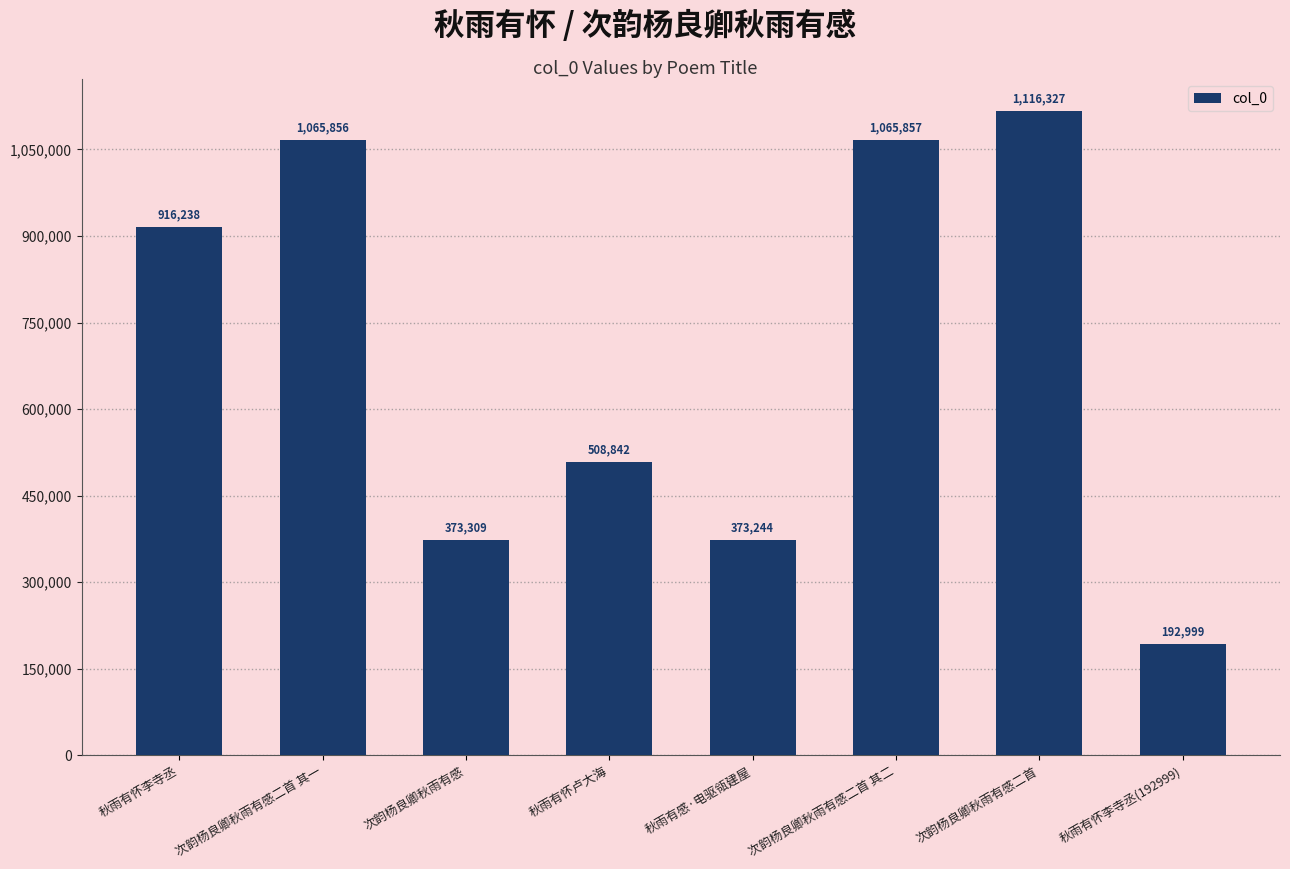

What is the value of the 2nd bar from the left?

1065856